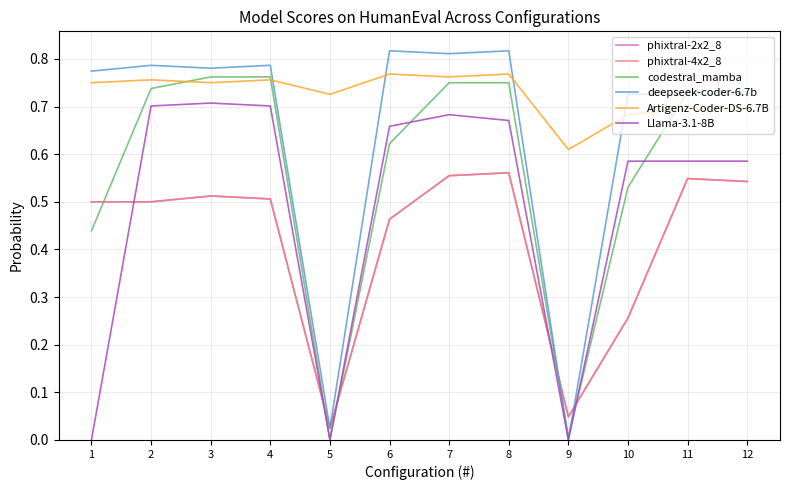

Reading left to right, transcribe all the data shown in this chart.

phixtral-2x2_8: 0.5	0.5	0.5	0.5	0.0	0.5	0.6	0.6	0.0	0.3	0.5	0.5
phixtral-4x2_8: 0.5	0.5	0.5	0.5	0.0	0.5	0.6	0.6	0.0	0.3	0.5	0.5
codestral_mamba: 0.4	0.7	0.8	0.8	0.0	0.6	0.8	0.8	0.0	0.5	0.7	0.7
deepseek-coder-6.7b: 0.8	0.8	0.8	0.8	0.0	0.8	0.8	0.8	0.0	0.7	0.7	0.7
Artigenz-Coder-DS-6.7B: 0.8	0.8	0.8	0.8	0.7	0.8	0.8	0.8	0.6	0.7	0.7	0.7
Llama-3.1-8B: 0.0	0.7	0.7	0.7	0.0	0.7	0.7	0.7	0.0	0.6	0.6	0.6